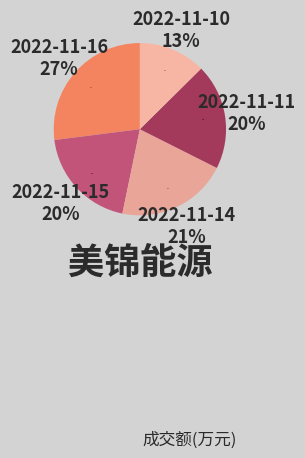

To the nearest percent, what percentage of the pie is 2022-11-16?

27%